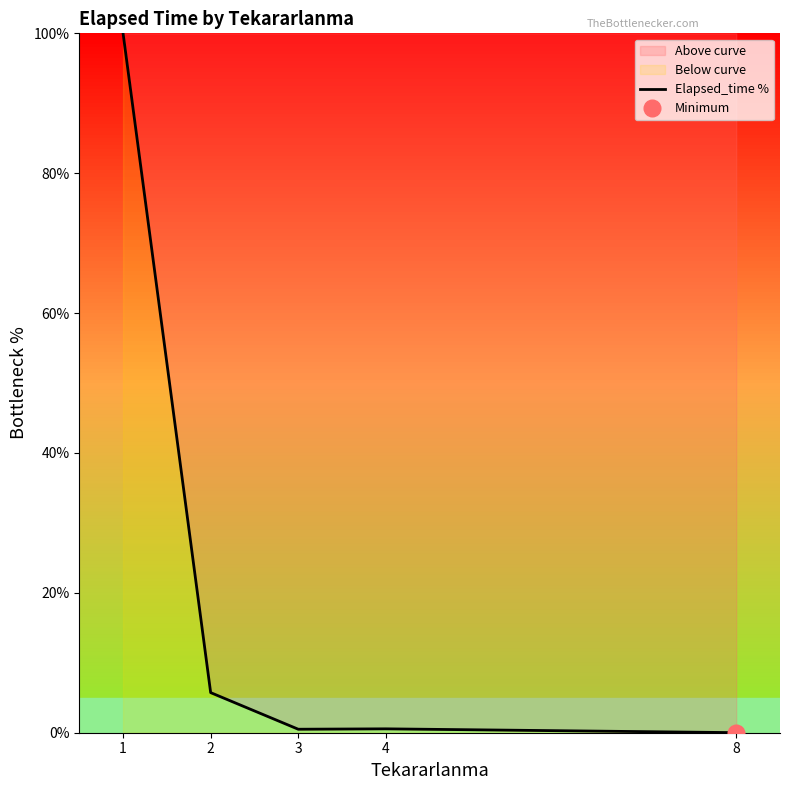

At which category does the data reach its first local valley?

3